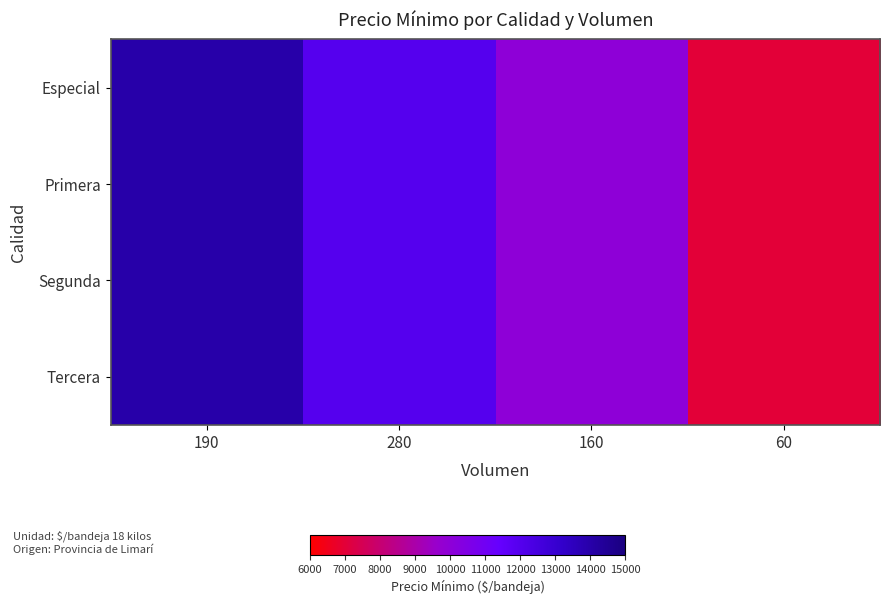

Count the number of categories in the chart.

4